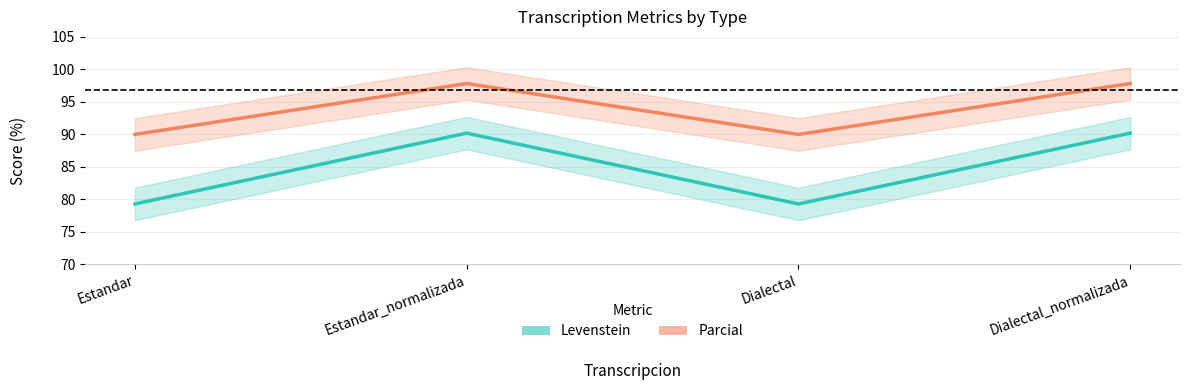

Between Dialectal and Dialectal_normalizada, which is larger?

Dialectal_normalizada